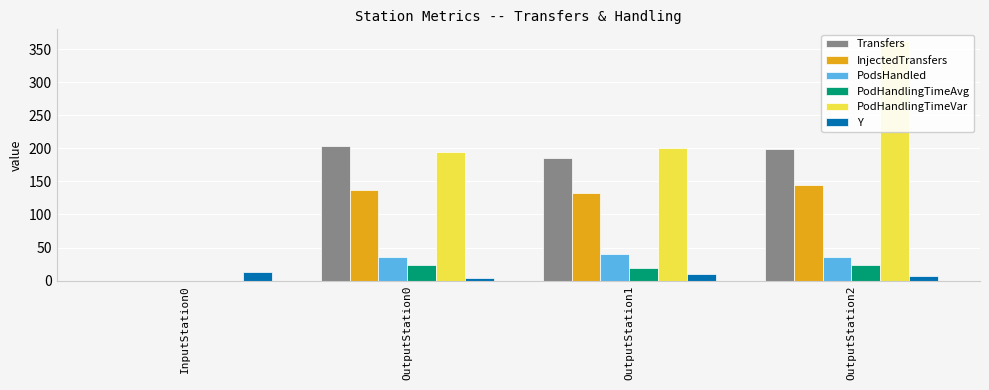

The value of PodsHandled at OutputStation0 is 36.0. True or false?

True